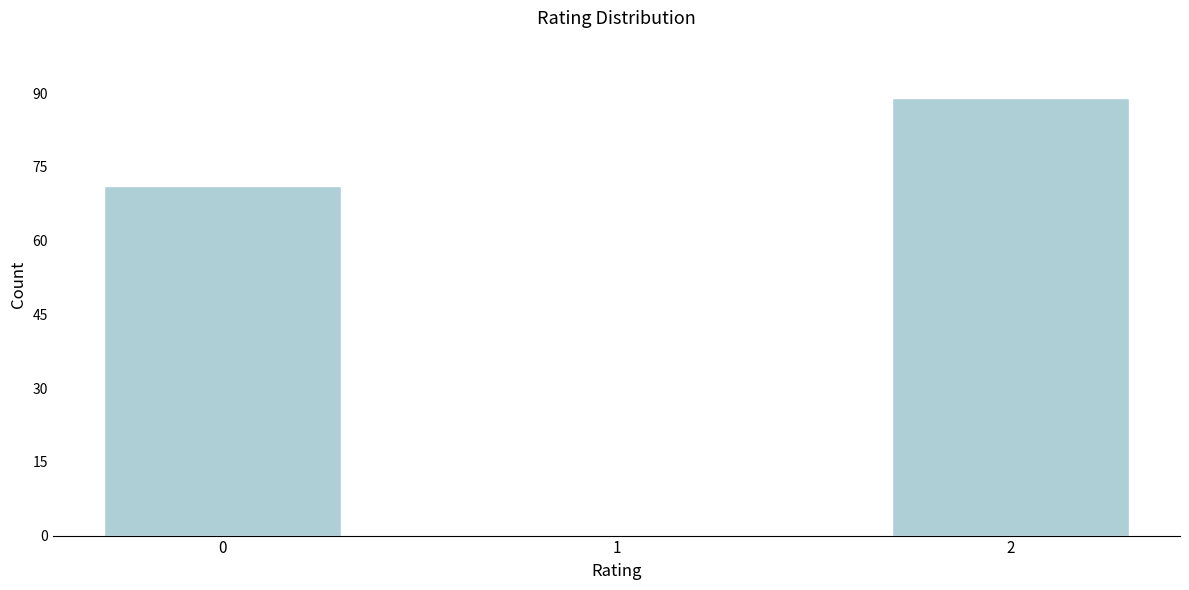

Reading left to right, extract all data points from this chart.

0=71	1=0	2=89